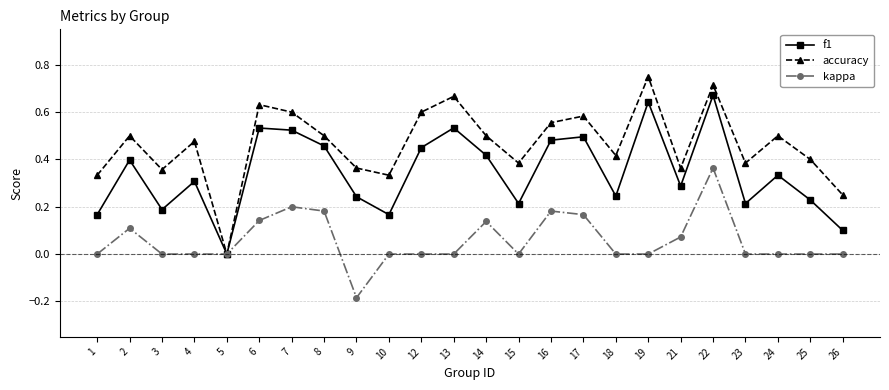

How many categories are shown in the chart?

24